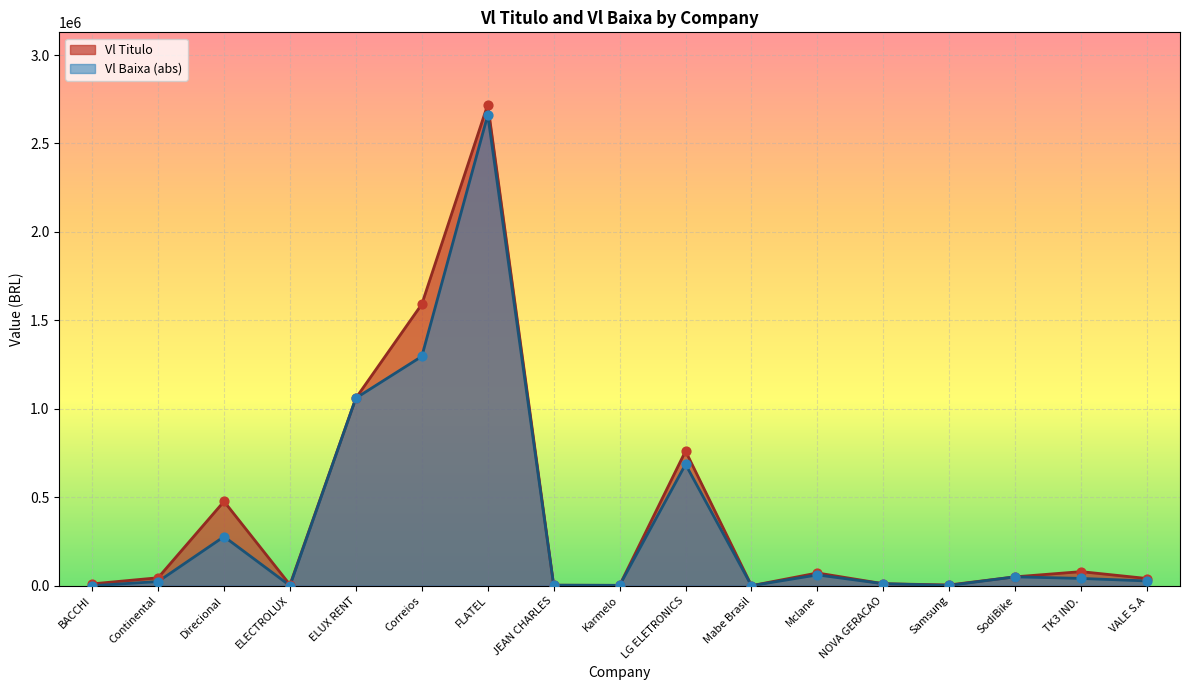

Which series reaches the maximum Y coordinate?

Vl Titulo